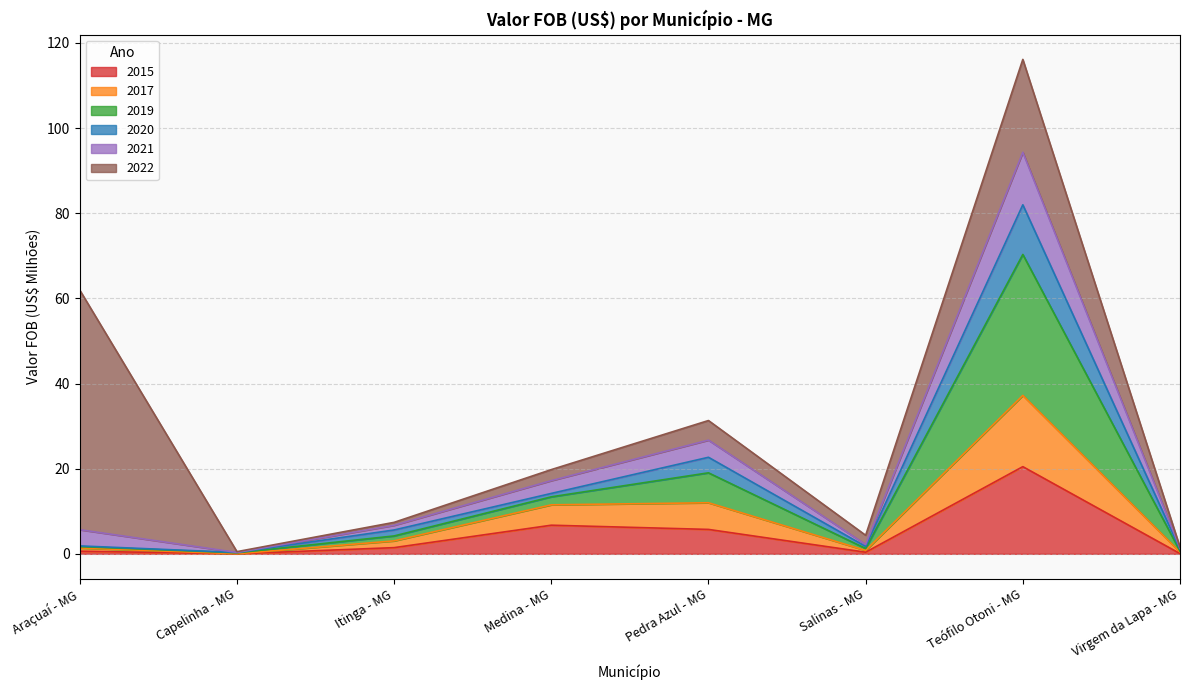

What are all the series names shown in the legend?

2015, 2017, 2019, 2020, 2021, 2022